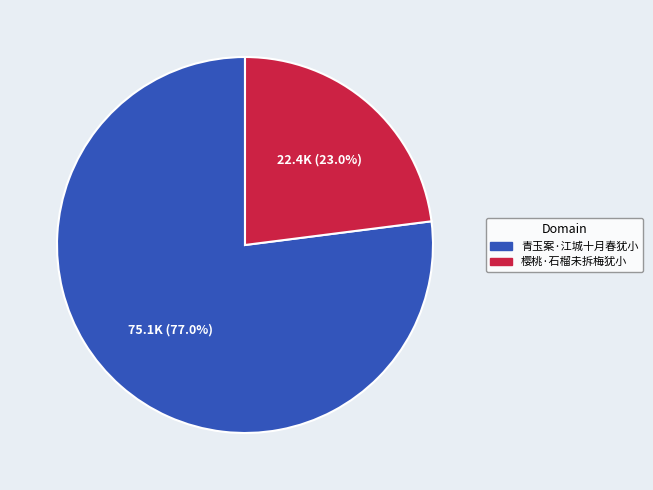

Is it true that 樱桃·石榴未拆梅犹小 is 23% of the pie?

True